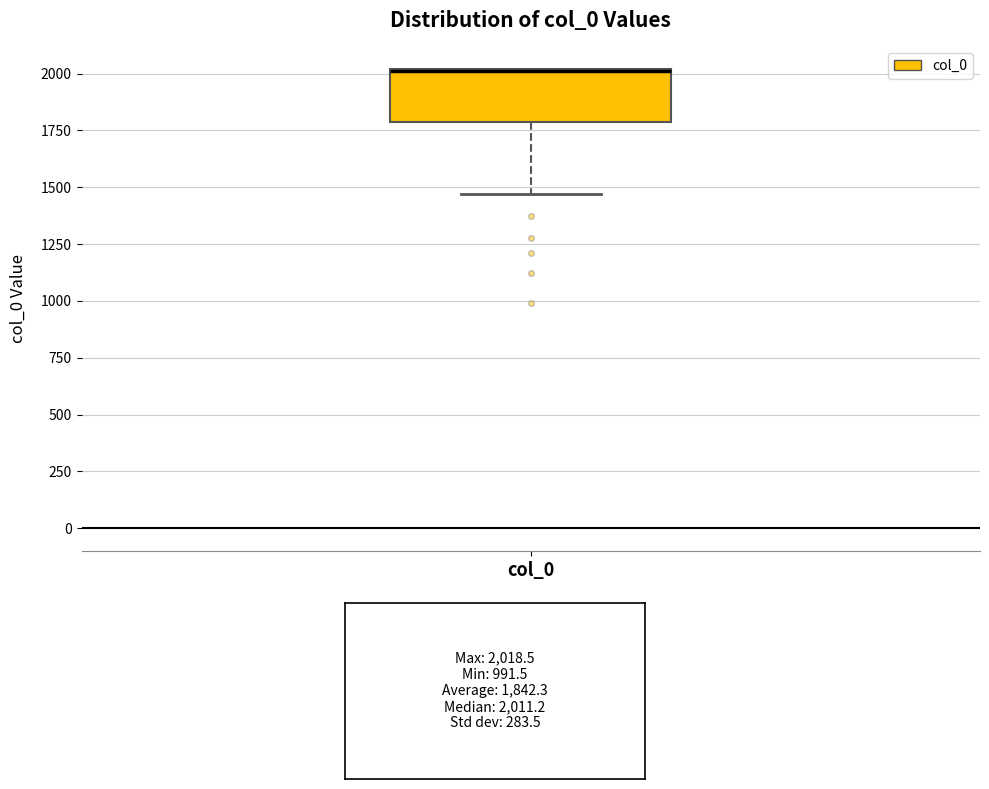

Transcribe this box plot: give where the median line is, the range the box spans, and where the two whiskers end, as read against the y-axis. The values are not printed on the chart, so give them approximately, as read against the axis.

median 2000 (drawn on the box's upper edge), box 1800 to 2000, whiskers 1450 to 2000